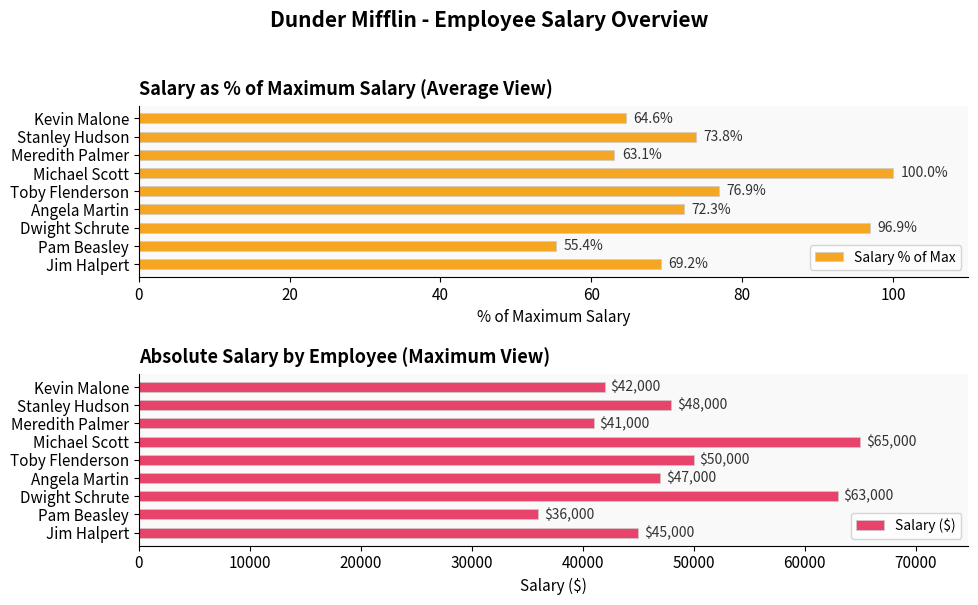

What value does the Salary % of Max series have at Meredith Palmer?

63.1